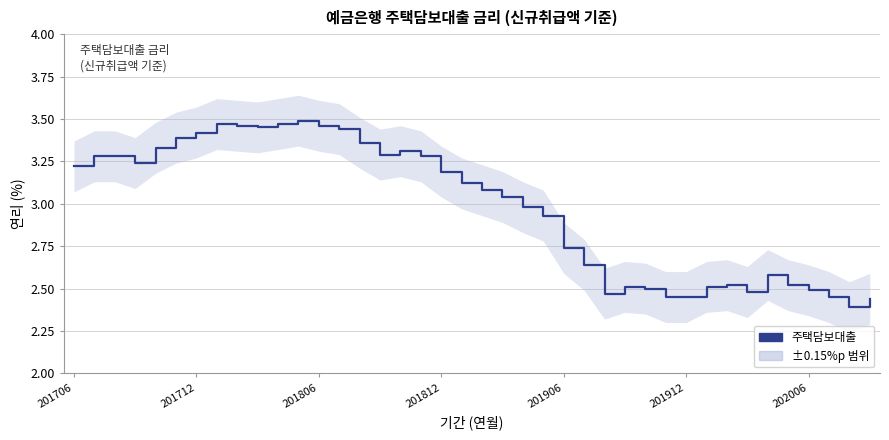

Which has a higher value, 27 or 24?

24